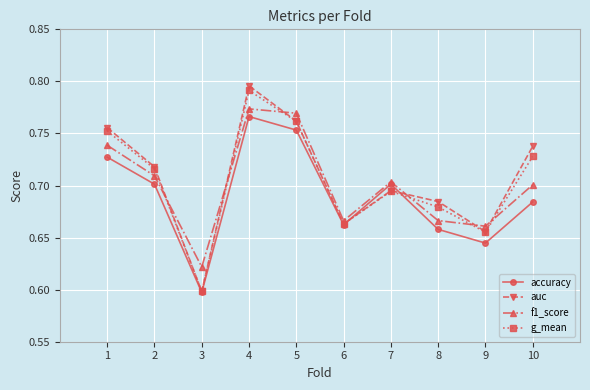

Which series has the largest range (max minus min)?

auc